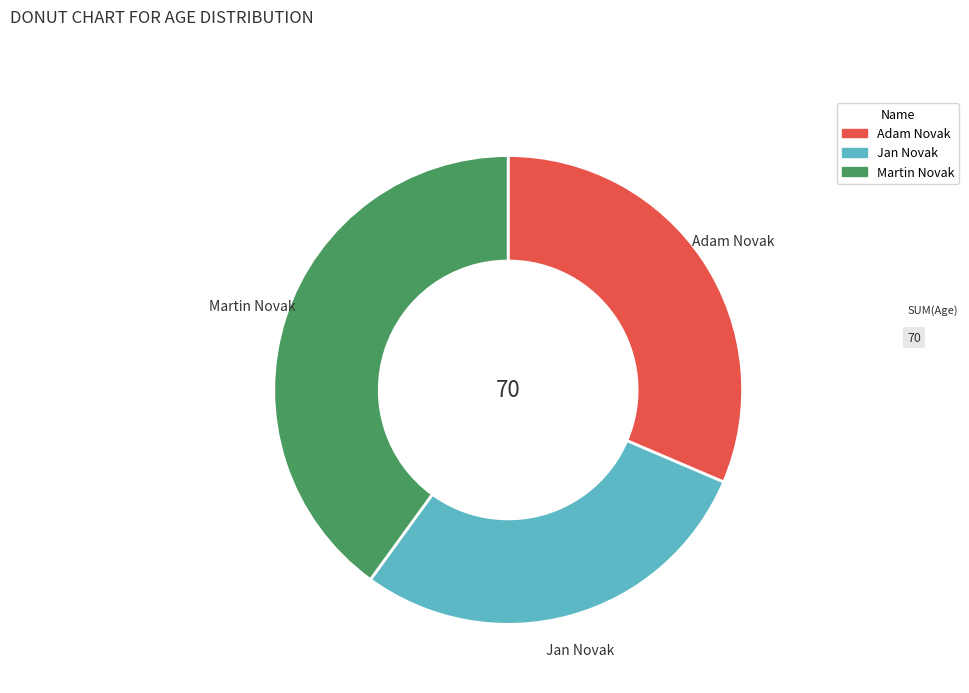

Which category has the smallest portion of the pie?

Jan Novak